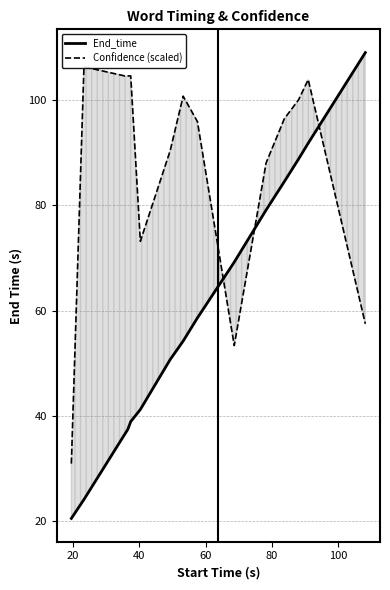

The End_time series shows 47.7 at 11. True or false?

False